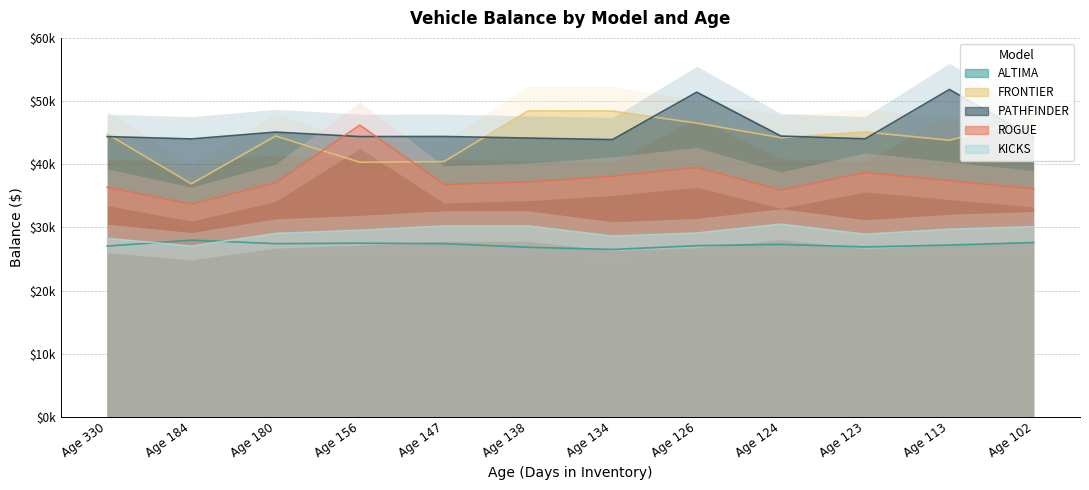

At which label is FRONTIER closest to 42669?

Age 113